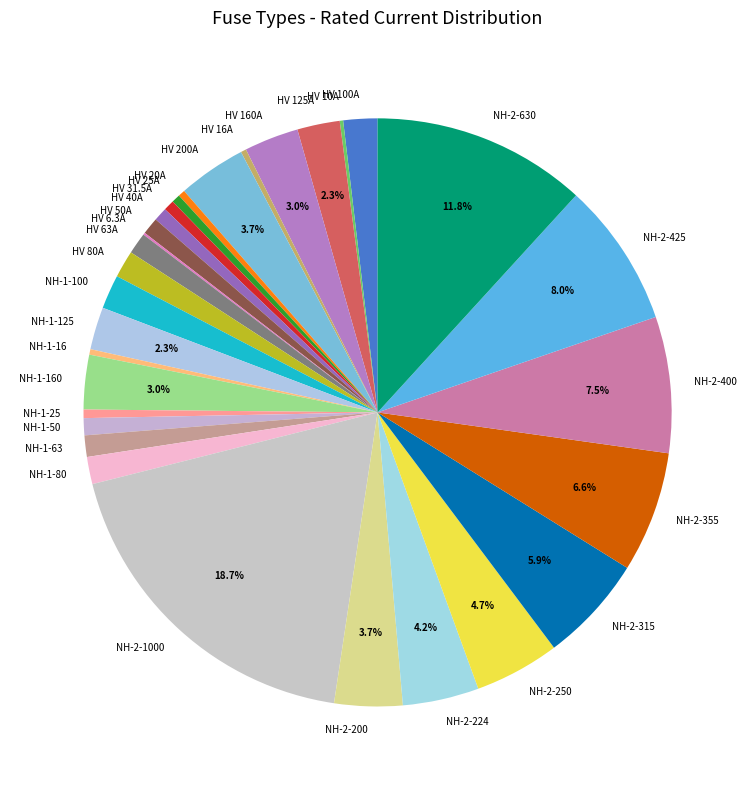

Which category has the biggest portion of the pie?

NH-2-1000